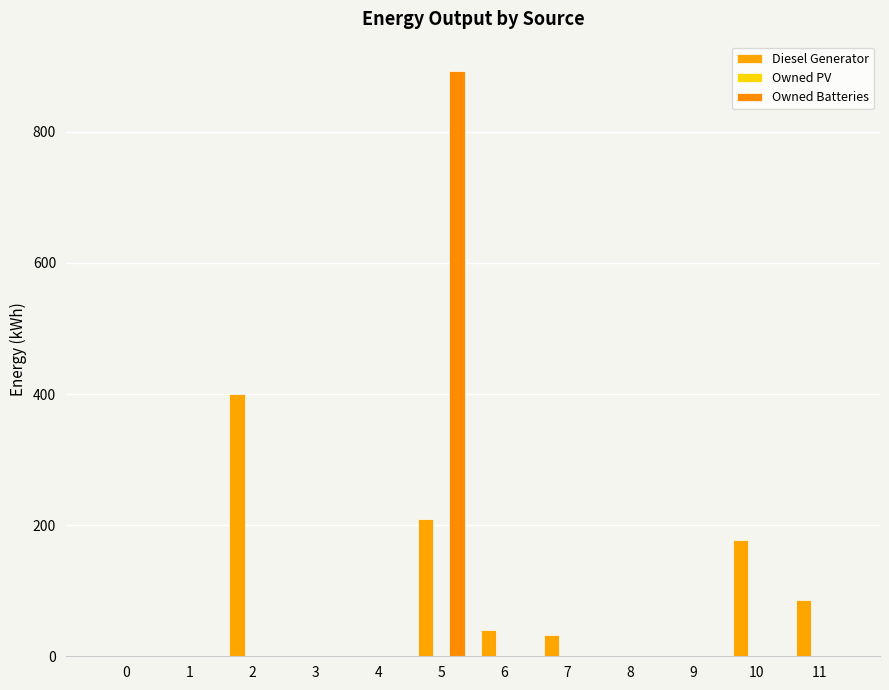

What is the total value across all series at 10?

177